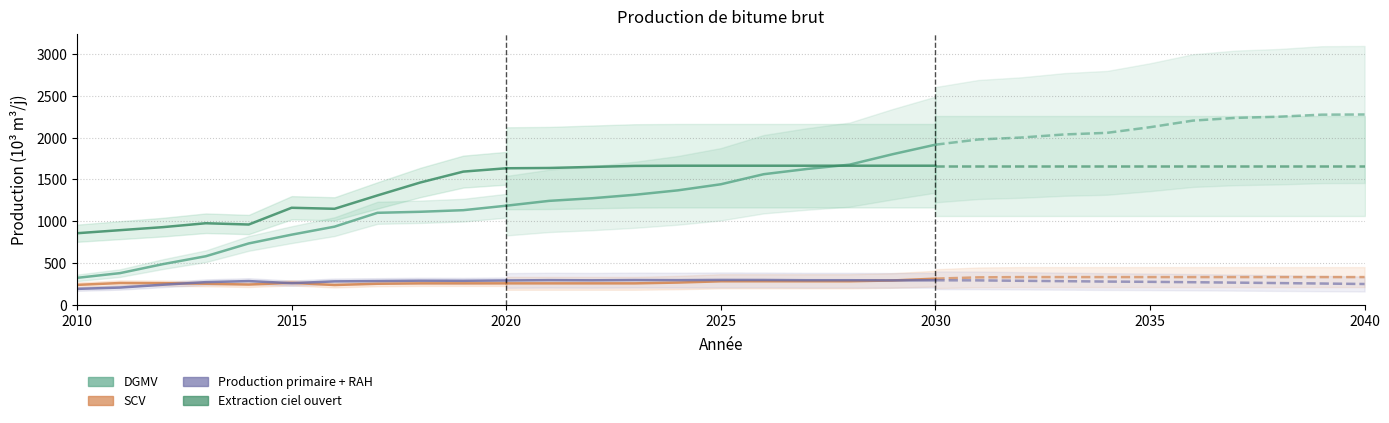

Is it true that the value at 2010 is 464.9?

False